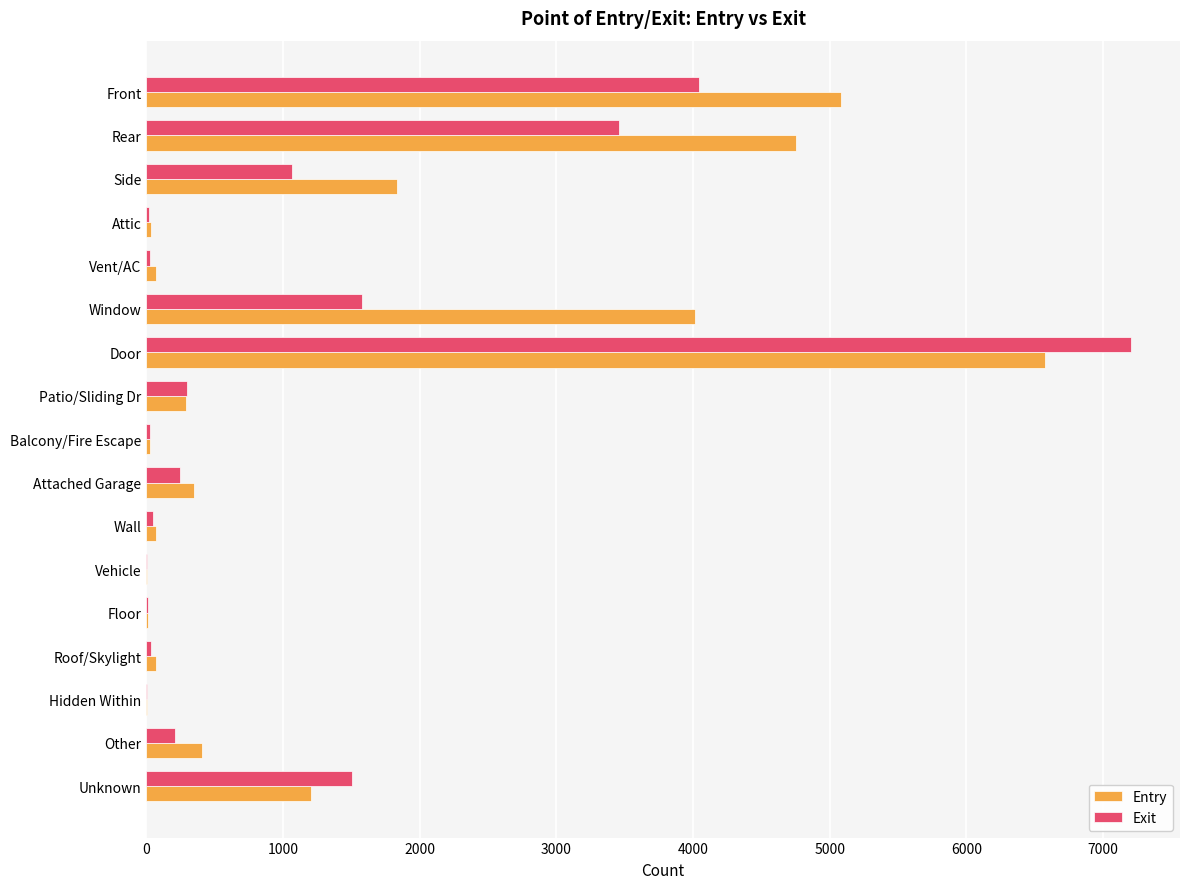

At which category is the sum across all series the highest?

Door